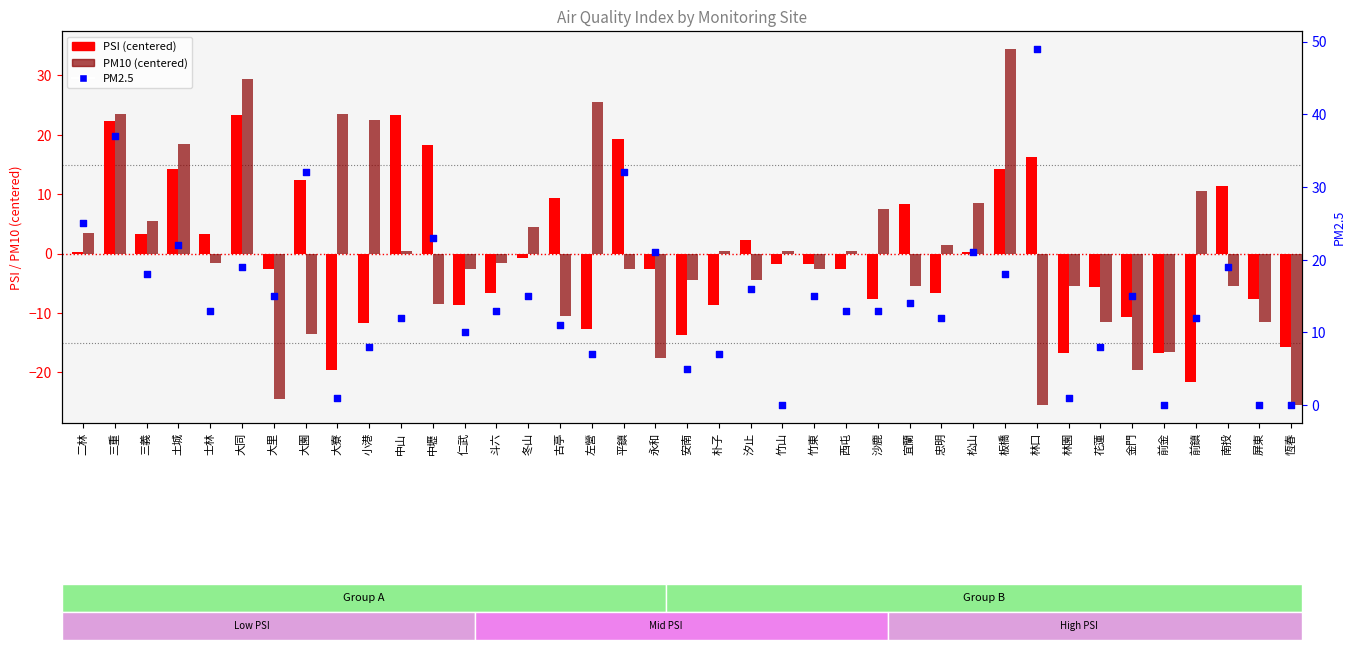

Is the value of PM10 (centered) at 忠明 greater than the value of PSI (centered) at 西屯?

Yes